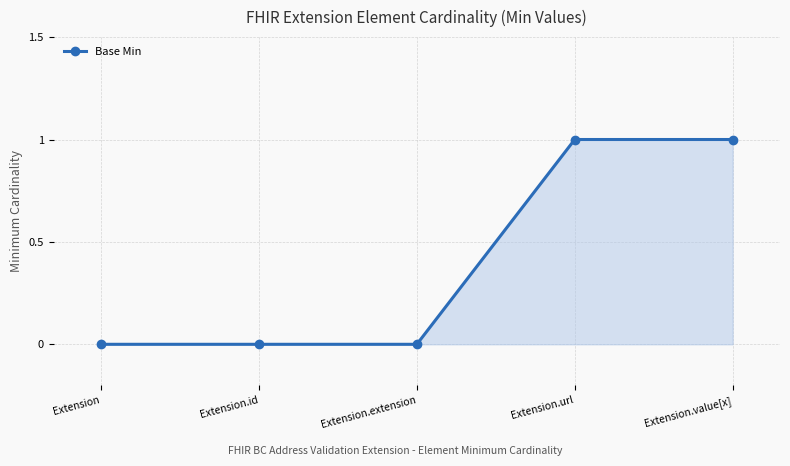

Reading left to right, list all the values displayed in this chart.

Extension=0	Extension.id=0	Extension.extension=0	Extension.url=1	Extension.value[x]=1